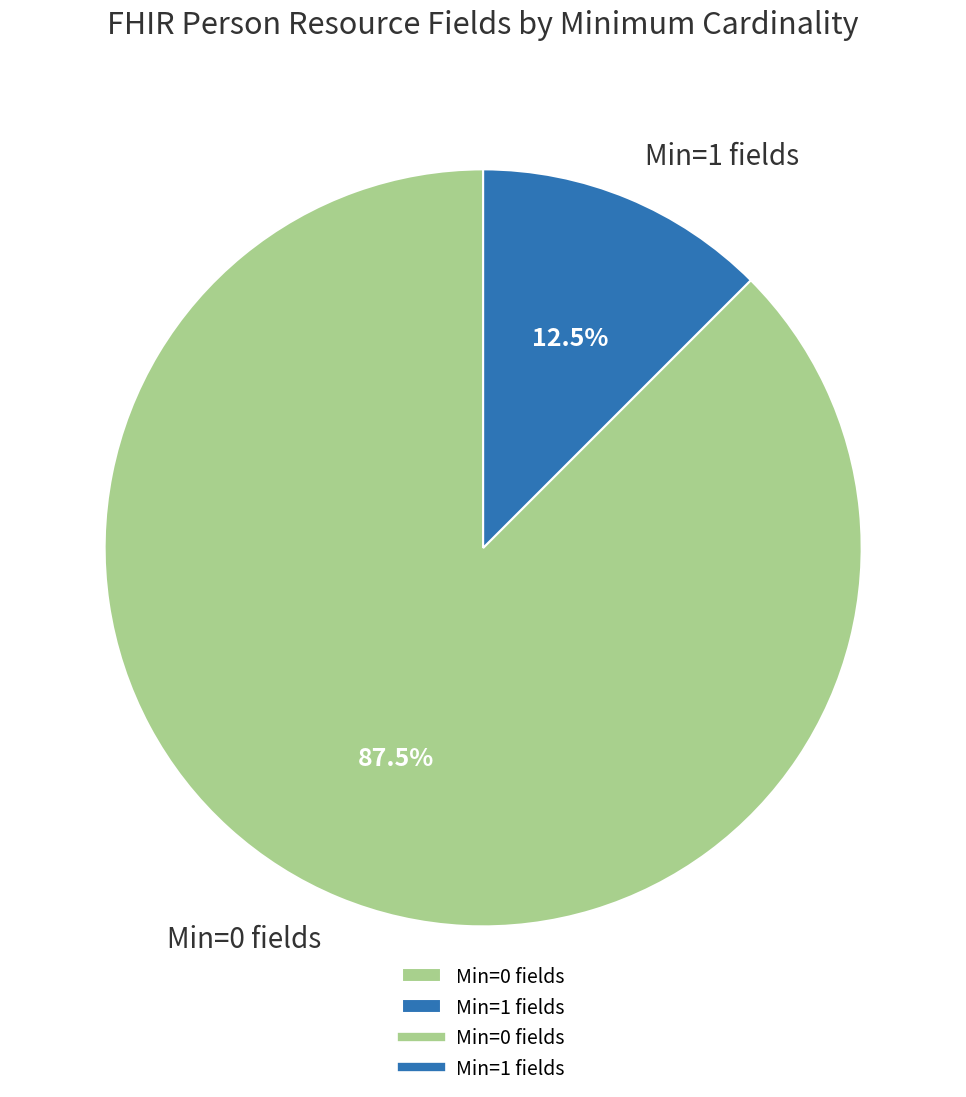

What is the majority slice?

Min=0 fields